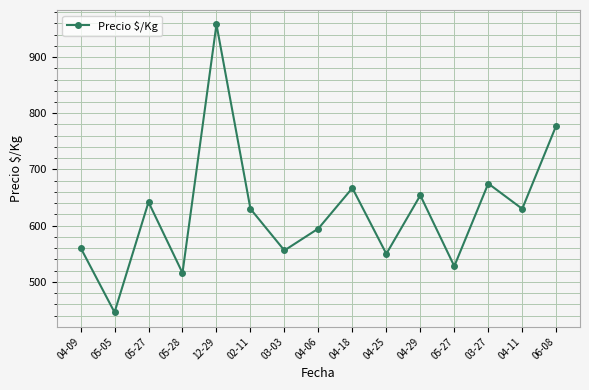

How many data points does each series have?

15